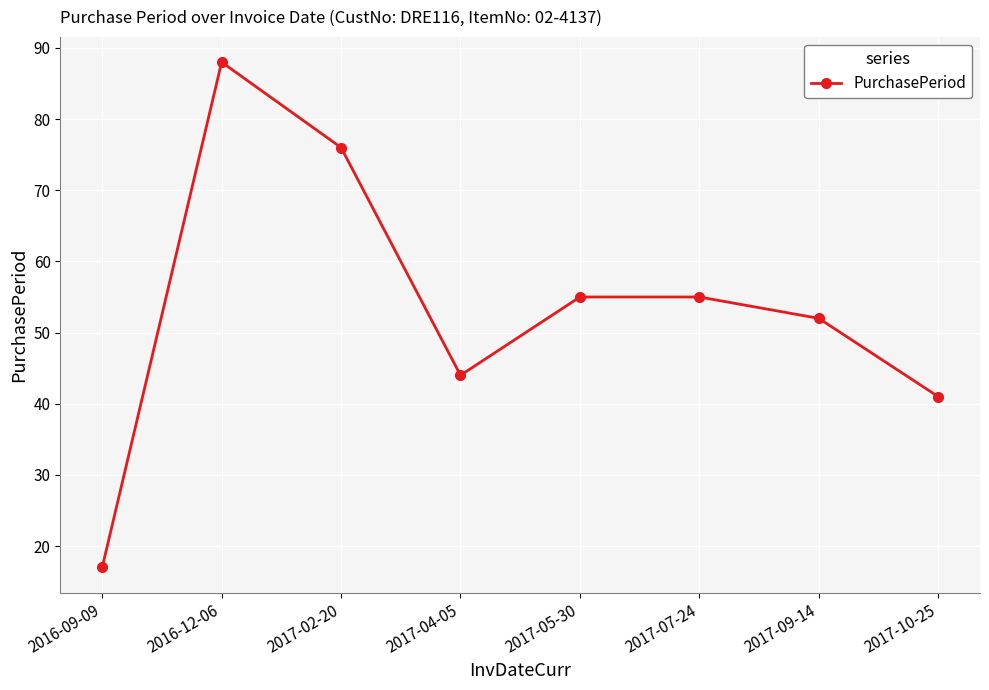

Which category has the highest value across all series?

2016-12-06